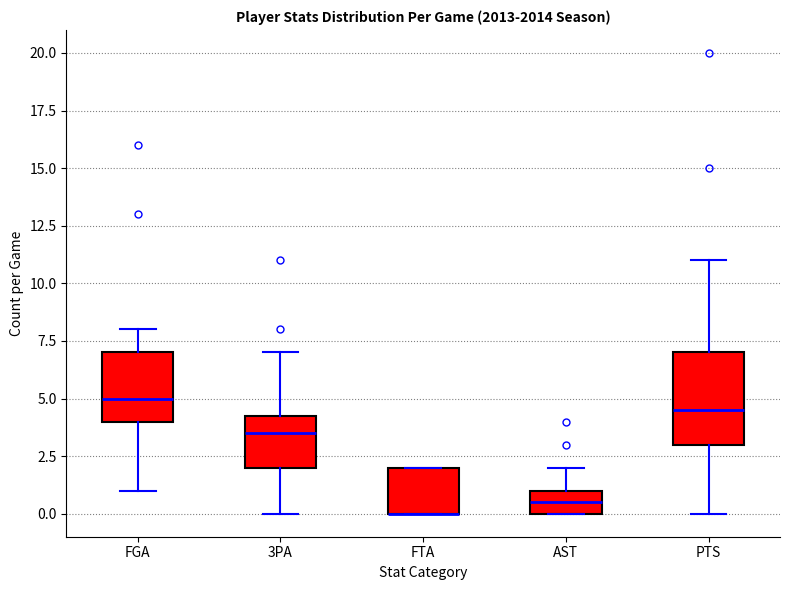

Reading left to right, transcribe this box plot: for each box, give where its median line is, the range the box spans, and where its two whiskers end, as read against the y-axis. The values are not printed on the chart, so give them approximately, as read against the axis.

FGA: median 5.0, box 4.0 to 7.0, whiskers 1.0 to 8.0
3PA: median 3.5, box 2.0 to 4.5, whiskers 0.0 to 7.0
FTA: median 0.0 (drawn on the box's lower edge), box 0.0 to 2.0, whiskers 0.0 to 2.0
AST: median 0.5, box 0.0 to 1.0, whiskers 0.0 to 2.0
PTS: median 4.5, box 3.0 to 7.0, whiskers 0.0 to 11.0